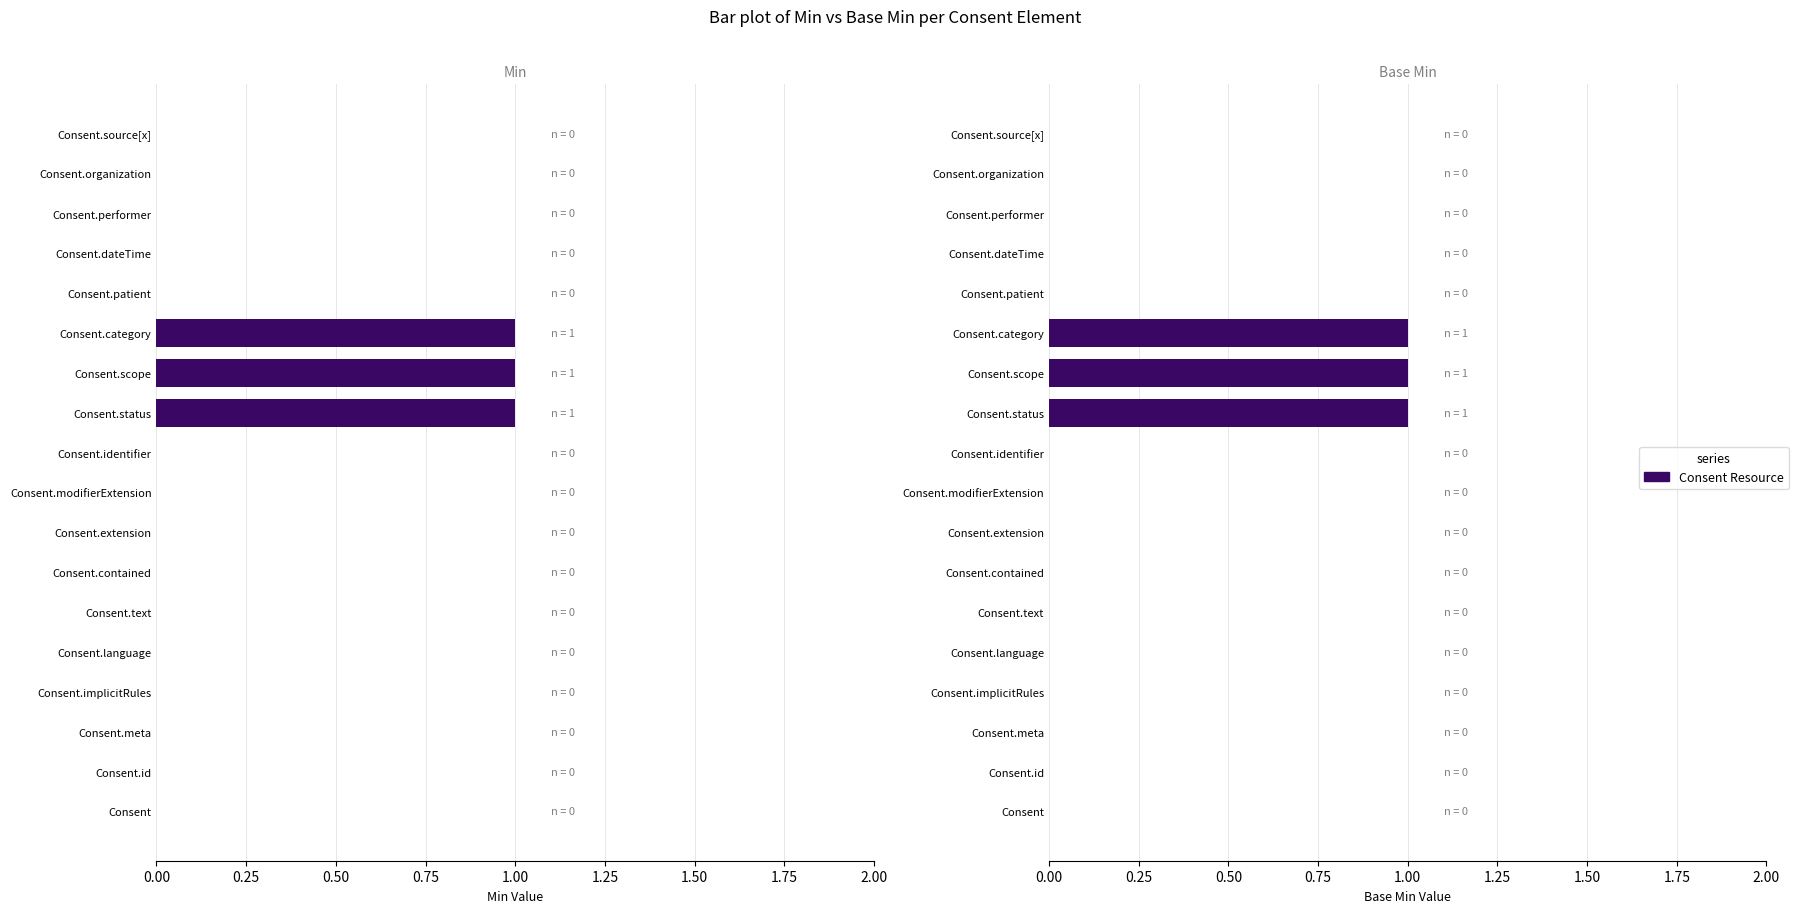

At how many categories does at least one series exceed 0?

3